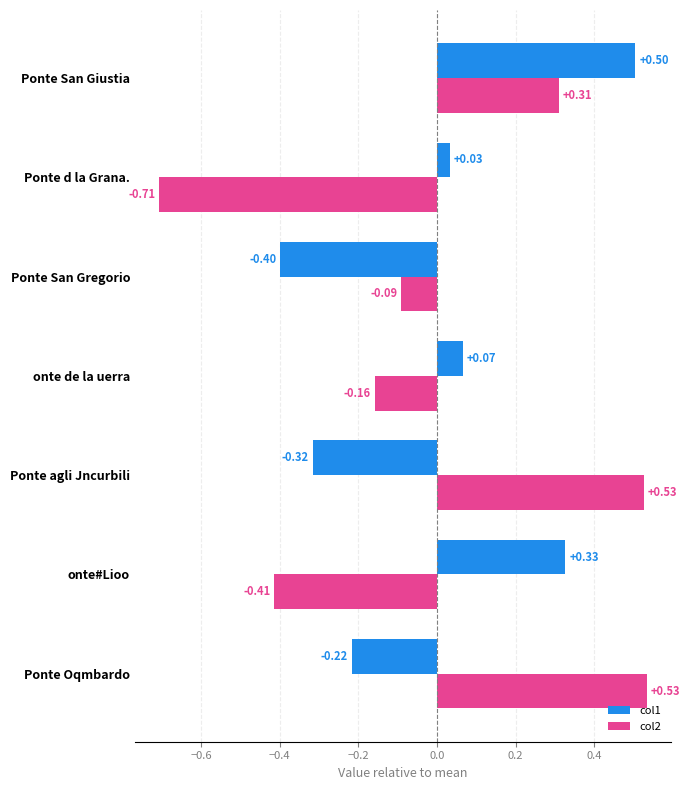

Rank the series at onte de la uerra from highest to lowest value.

col1, col2